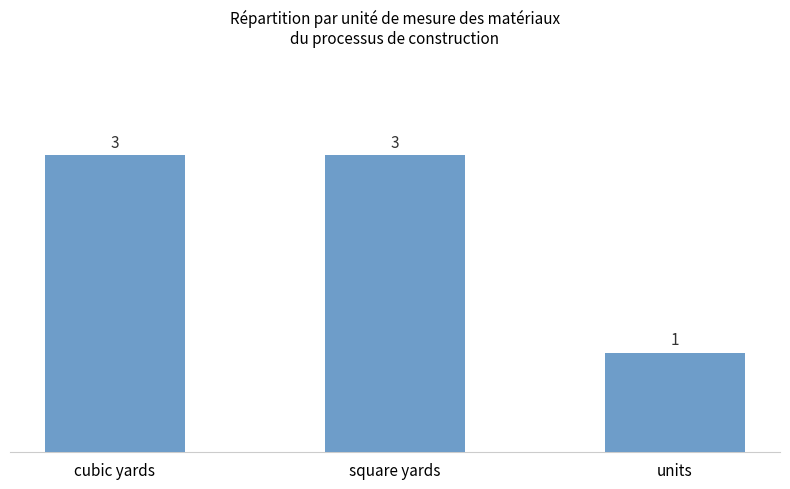

How many bars are there in total?

3